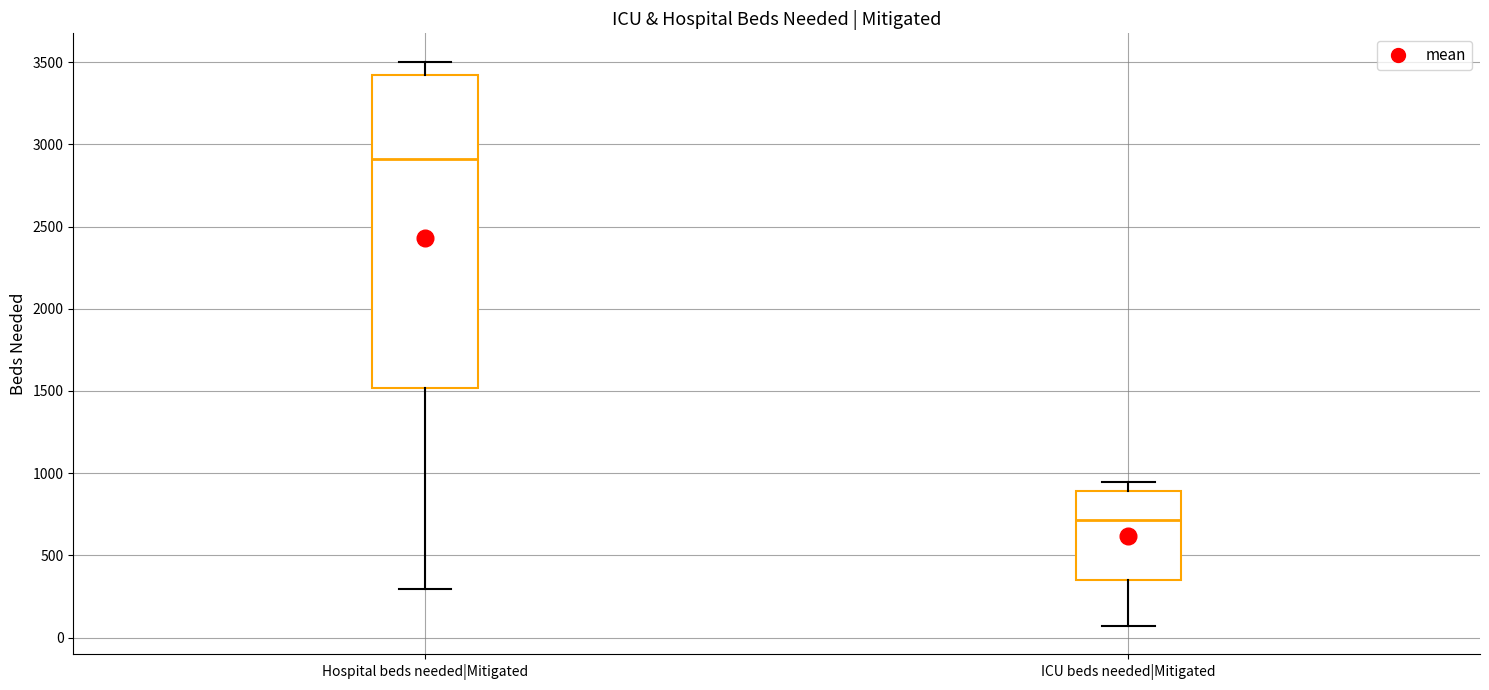

Which box's median line is the lowest?

ICU beds needed|Mitigated